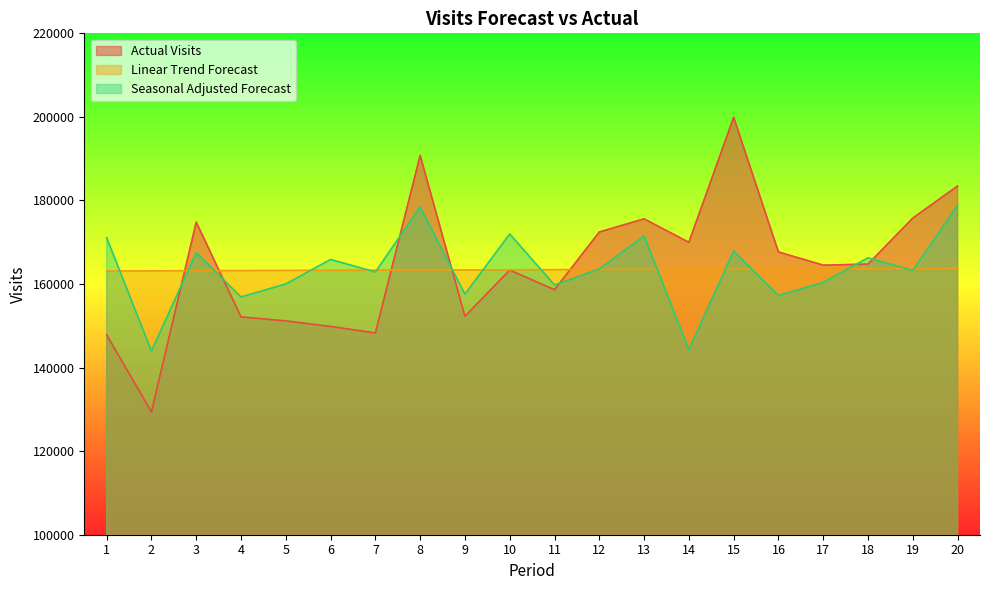

Reading left to right, list all the values displayed in this chart.

Actual Visits: 1=147822.0	2=129392.0	3=174821.0	4=152137.0	5=151167.0	6=149842.0	7=148283.0	8=190789.0	9=152281.0	10=163341.0	11=158635.0	12=172447.0	13=175593.0	14=169983.0	15=199900.0	16=167665.0	17=164517.0	18=164767.0	19=175783.0	20=183462.0
Linear Trend Forecast: 1=163120.0	2=163151.8	3=163183.6	4=163215.4	5=163247.1	6=163278.9	7=163310.7	8=163342.5	9=163374.2	10=163406.0	11=163437.8	12=163469.6	13=163501.4	14=163533.1	15=163564.9	16=163596.7	17=163628.5	18=163660.2	19=163692.0	20=163723.8
Seasonal Adjusted Forecast: 1=171101.1	2=143954.5	3=167497.4	4=156891.9	5=160019.5	6=165871.5	7=162872.8	8=178452.2	9=157577.2	10=171974.8	11=159767.8	12=163570.1	13=171501.1	14=144291.0	15=167888.8	16=157258.5	17=160393.3	18=166258.9	19=163253.1	20=178868.9